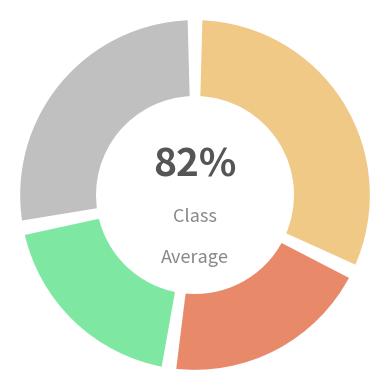

Is there a majority slice in this chart?

No